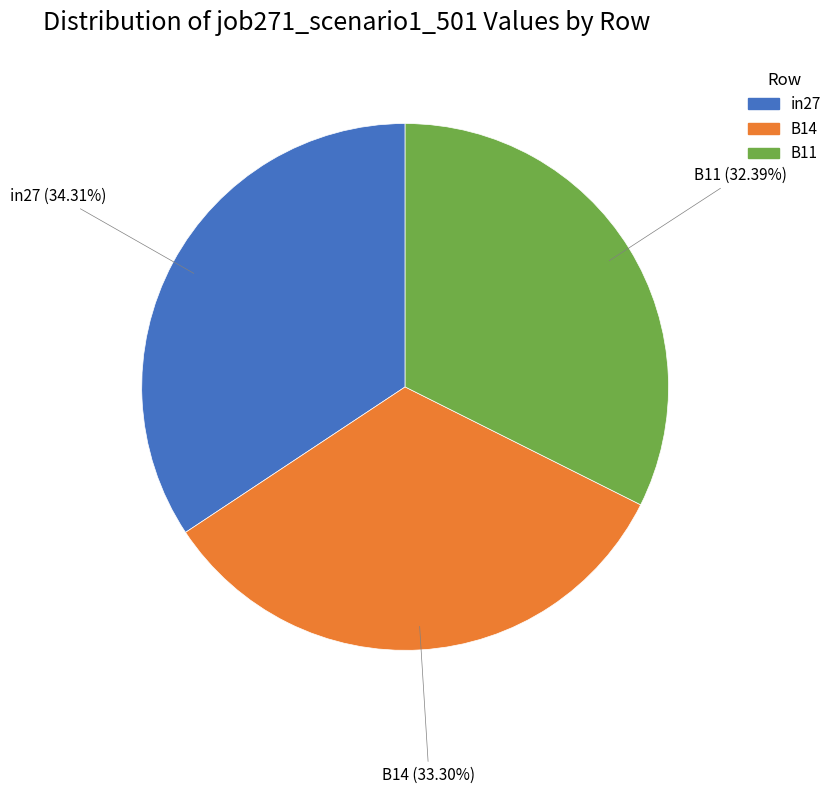

What percentage is NOT represented by B11?

67.6%